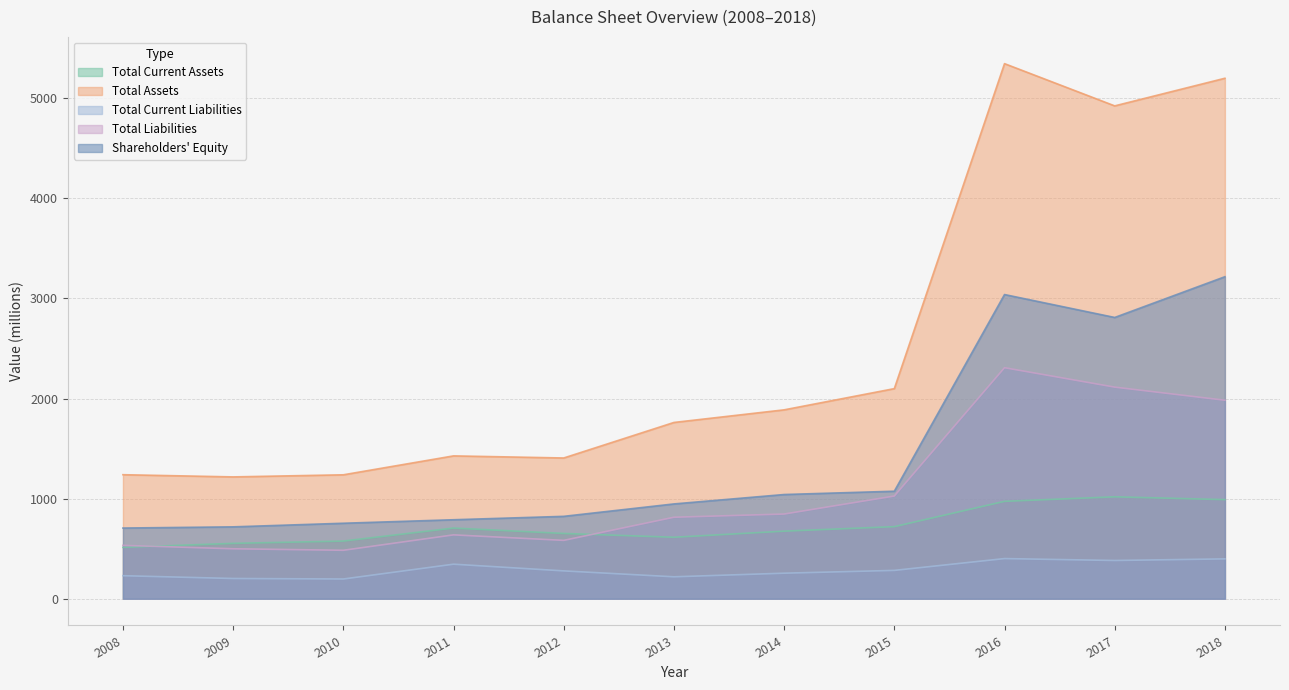

What is the sum of the Total Assets values at 2009 and 2016?

6563